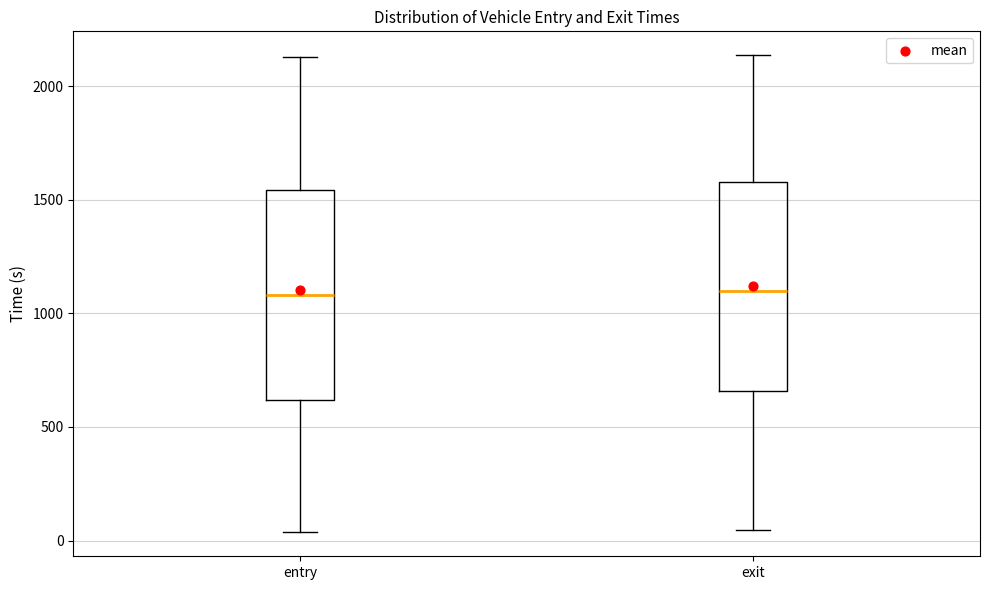

Reading left to right, transcribe this box plot: for each box, give where its median line is, the range the box spans, and where its two whiskers end, as read against the y-axis. The values are not printed on the chart, so give them approximately, as read against the axis.

entry: median 1100, box 600 to 1550, whiskers 50 to 2150
exit: median 1100, box 650 to 1600, whiskers 50 to 2150